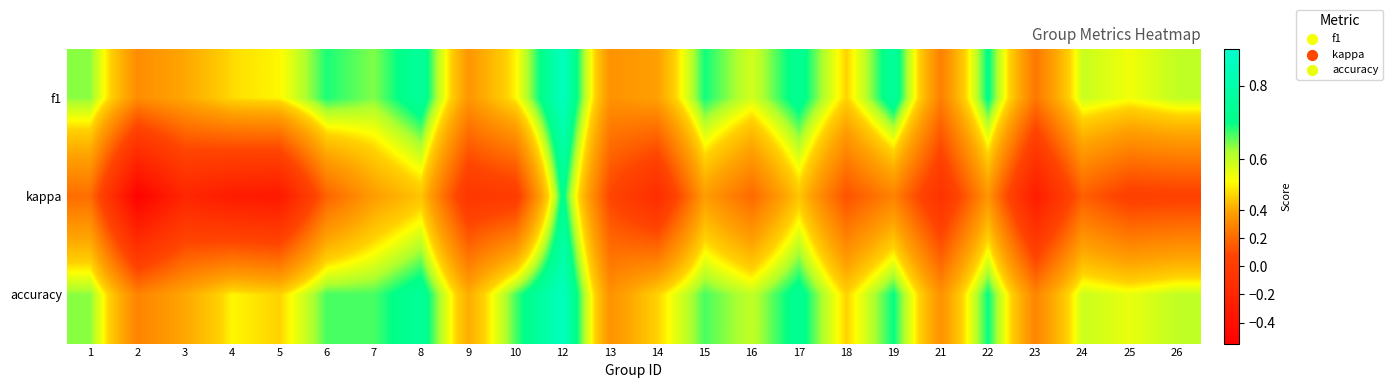

What is the total value across all series at 4?

0.7